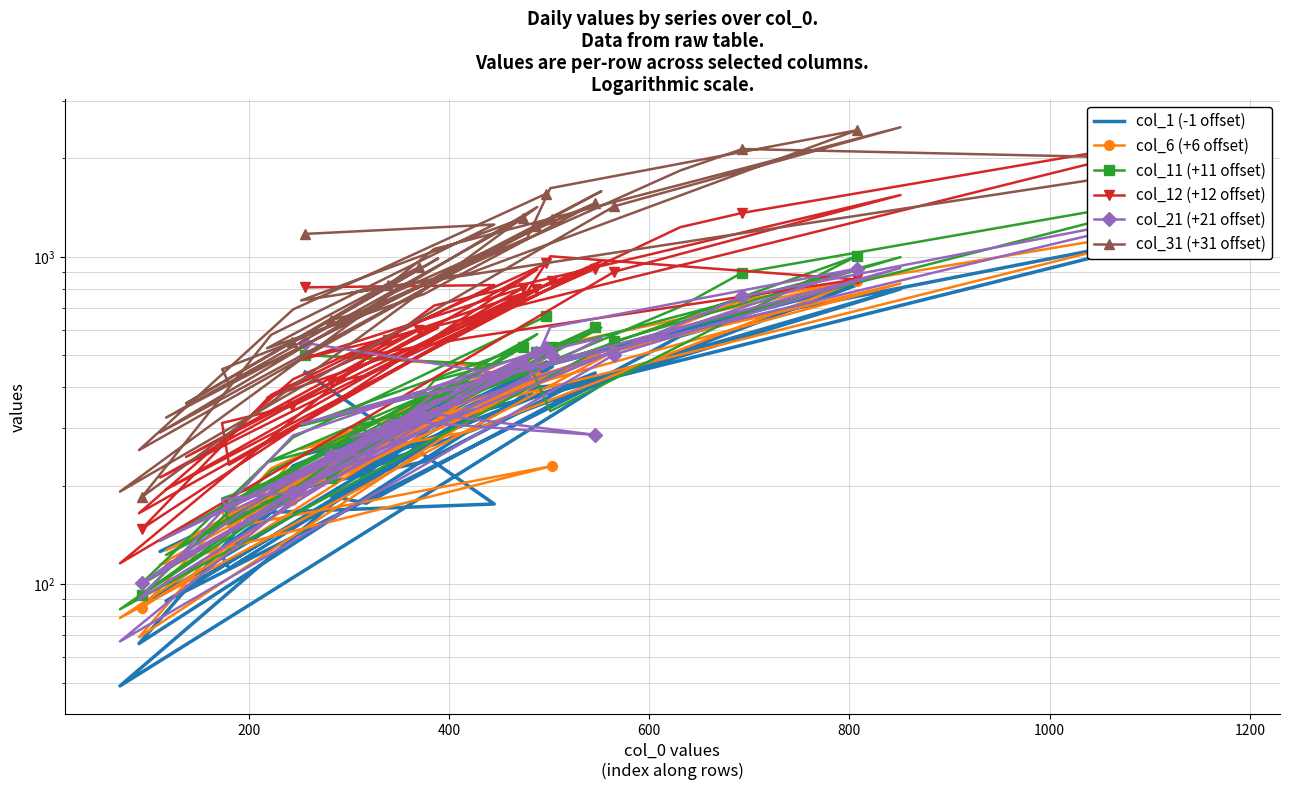

At how many categories does at least one series exceed 1305?

12